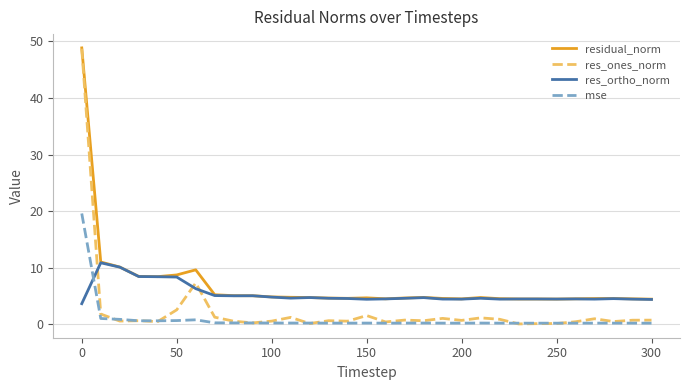

Which series has the largest range (max minus min)?

res_ones_norm